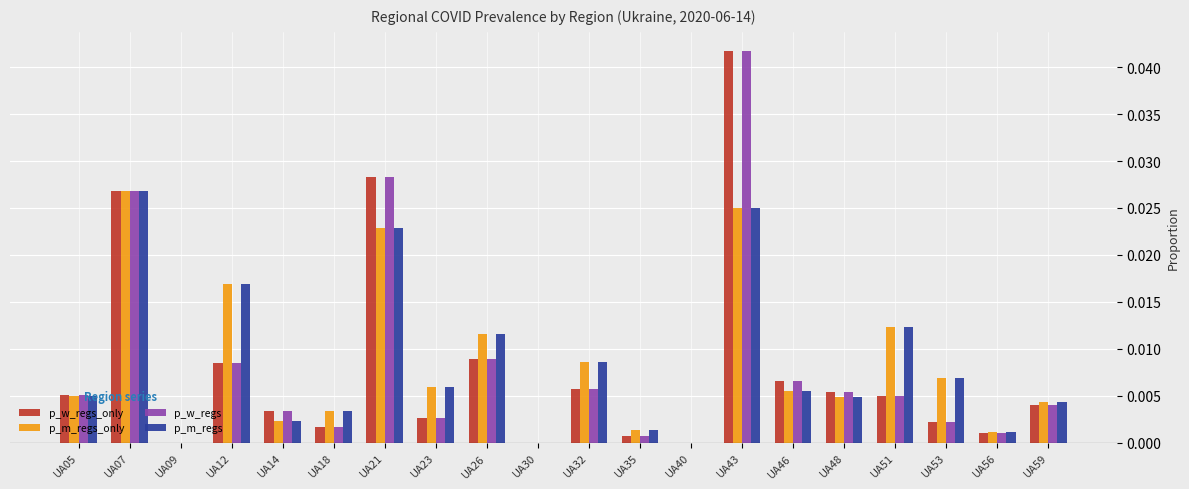

Is it true that p_m_regs_only equals 0.0 at UA12?

True